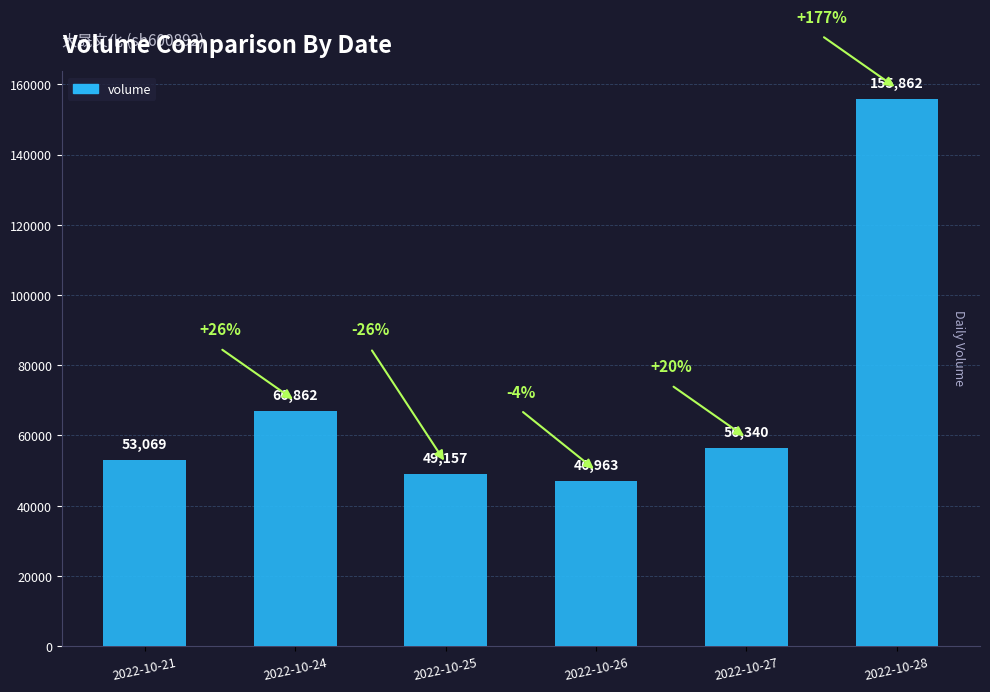

Approximately how many times larger is the value at 2022-10-26 compared to 2022-10-24?

0.7